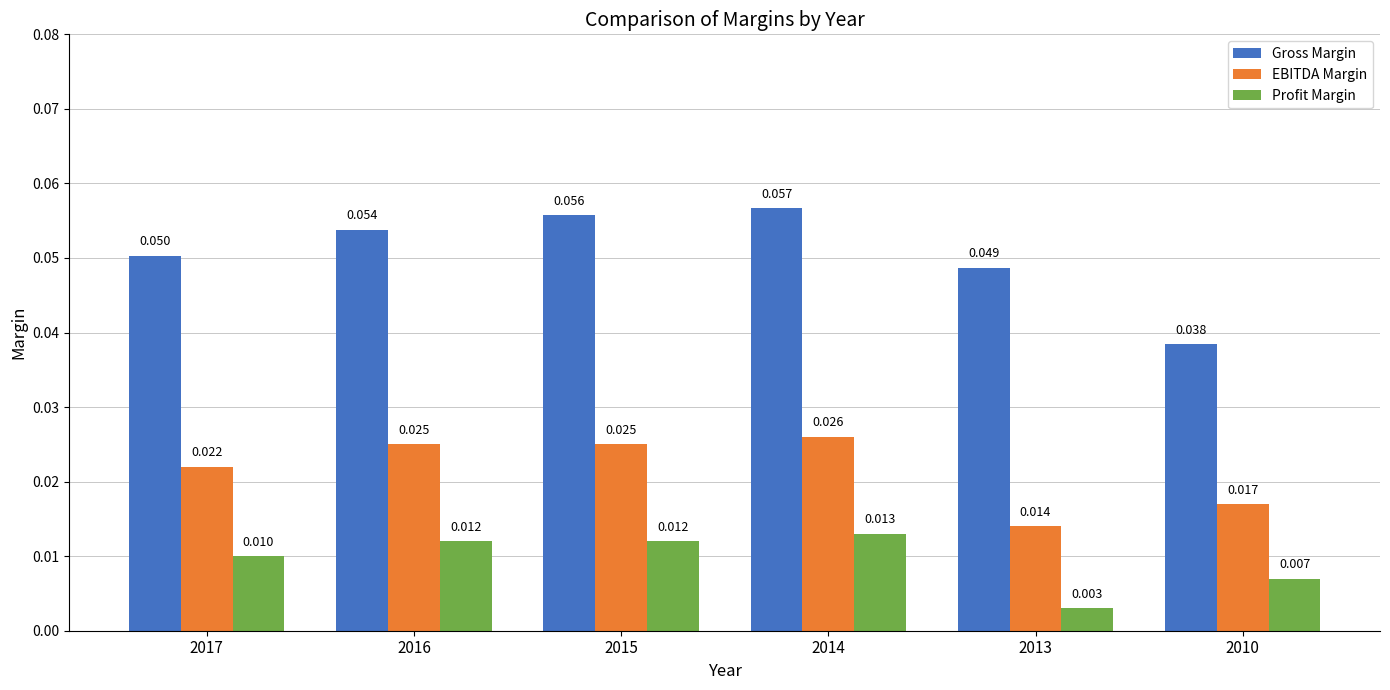

Rank the series by their average value, from lowest to highest.

Profit Margin, EBITDA Margin, Gross Margin